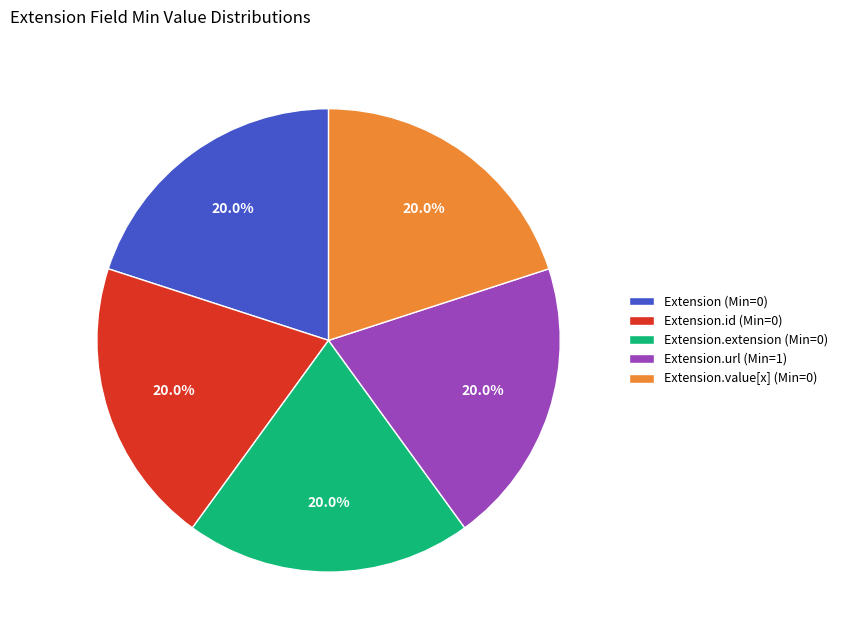

Is Extension.id (Min=0) the majority of the pie?

No